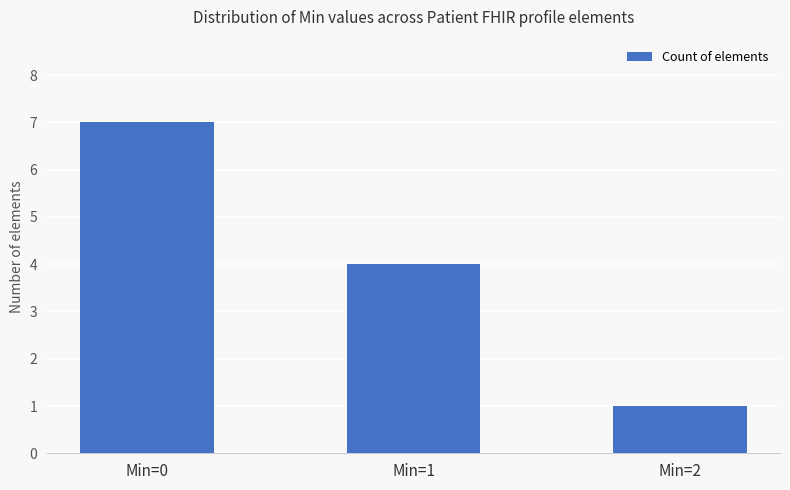

How many values are between 1 and 7?

3